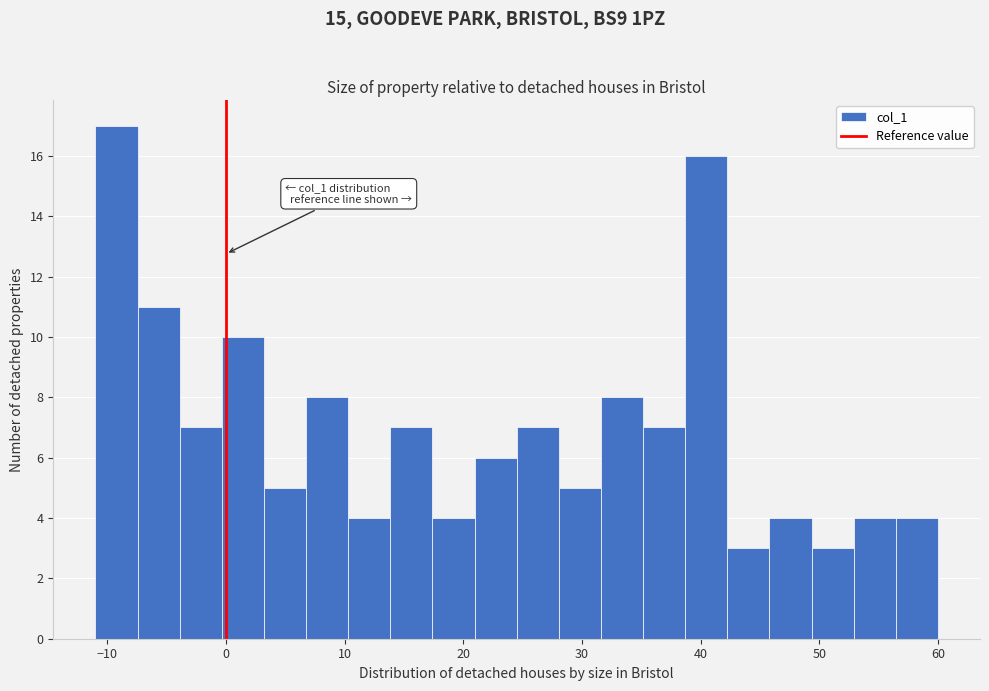

Read against the x-axis, roughly where is the centre of the tallest bar?

-9